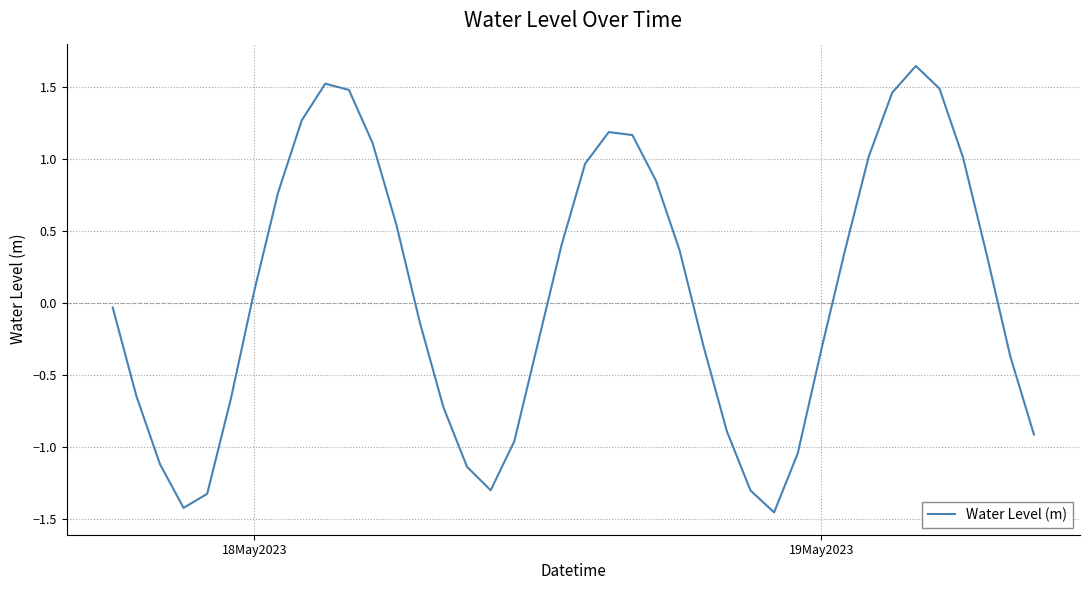

What is the difference between the maximum and minimum values?

3.1